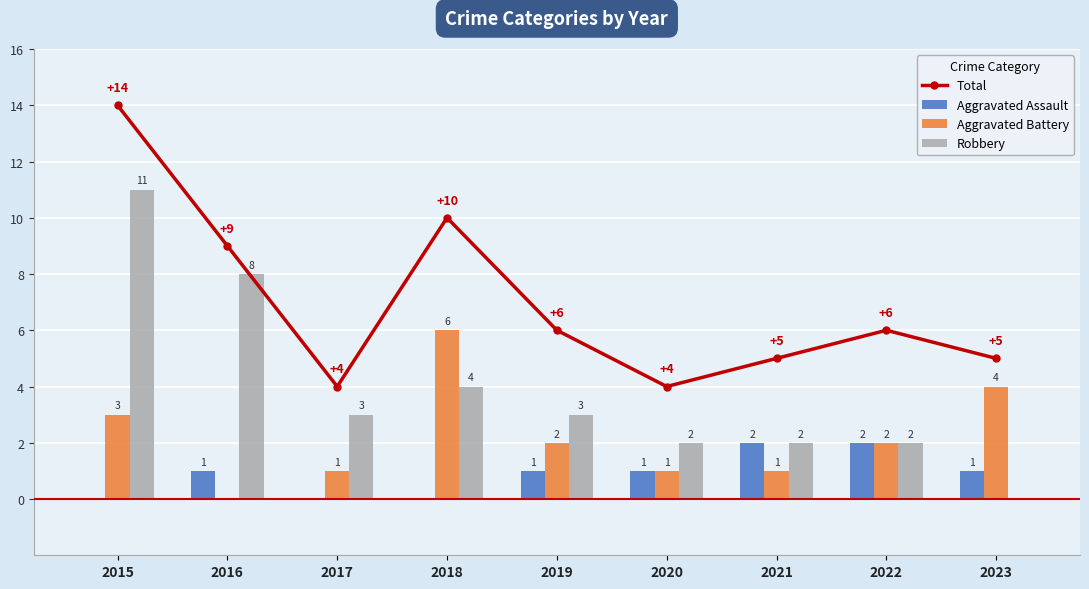

Which category has the highest value across all series?

2015